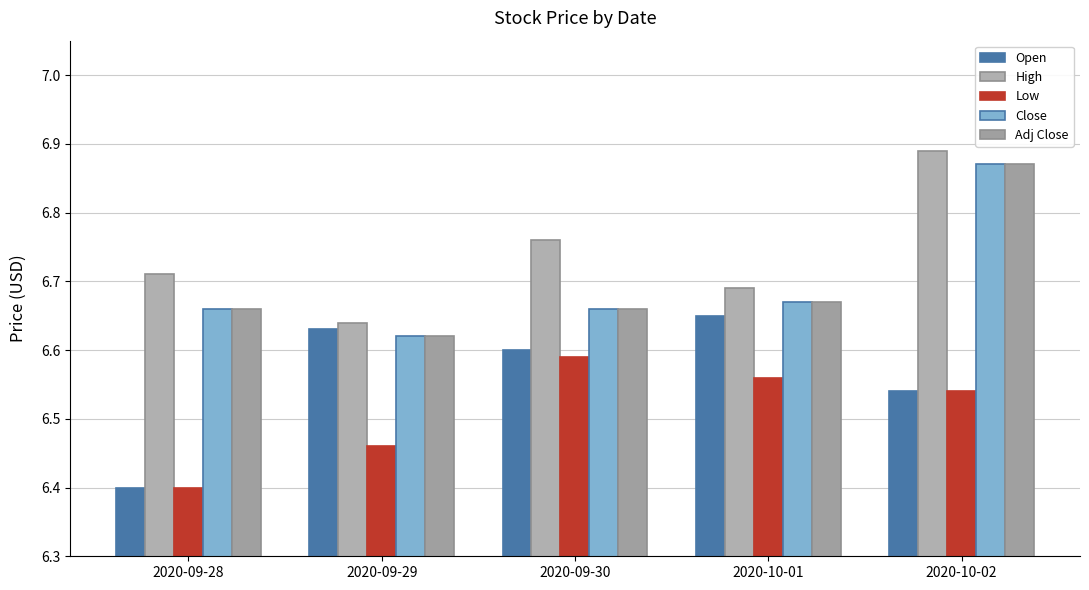

What is the total value across all series at 2020-10-02?

33.7